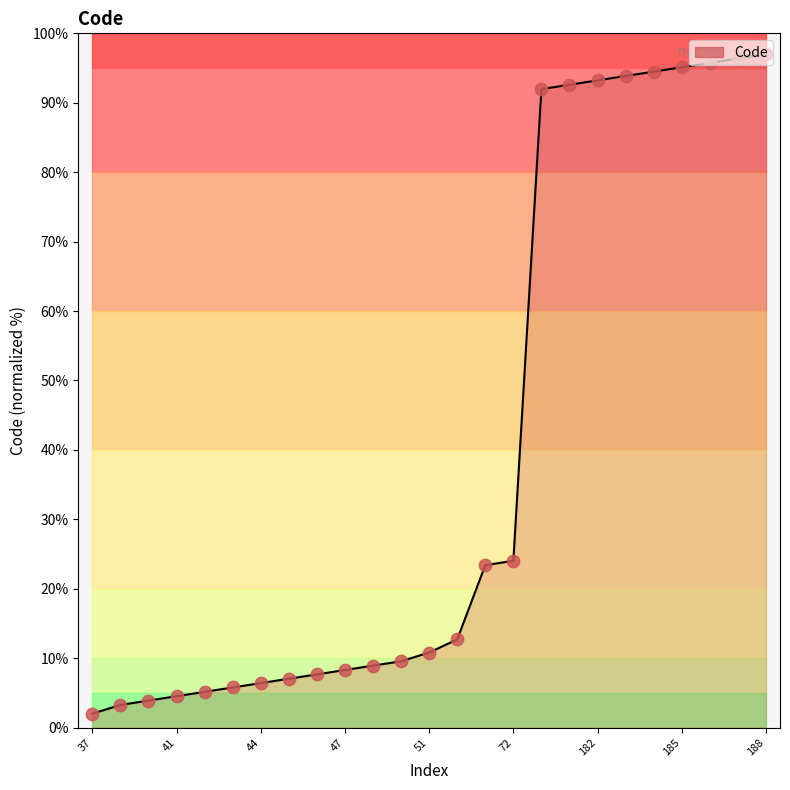

What is the change in value from 37 to 188?

+95.0